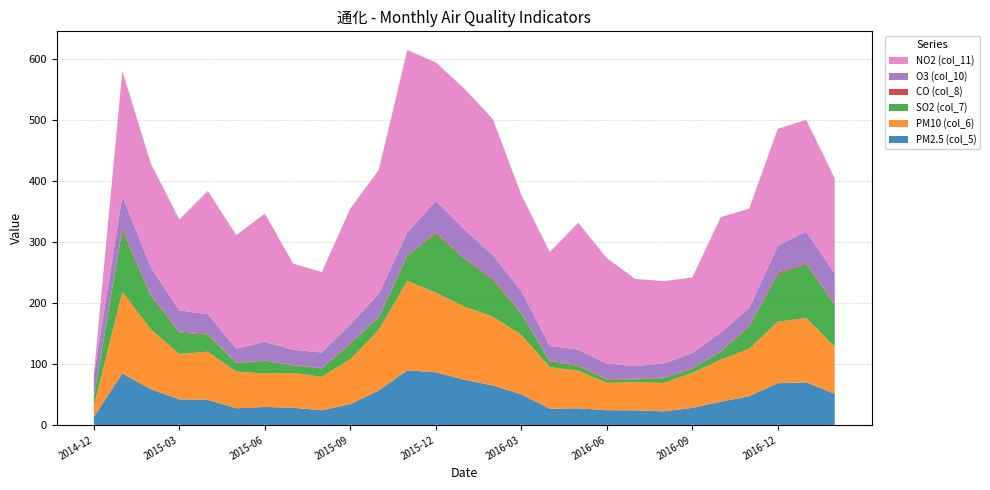

Reading left to right, extract all data points from this chart.

col_5: 13.0	84.4	58.5	41.9	41.2	27.3	29.5	28.2	24.0	34.1	56.5	89.6	86.3	74.1	64.7	50.2	26.6	27.2	24.1	23.9	22.3	27.9	38.0	47.1	68.4	69.8	50.9
col_6: 18.0	133.7	98.3	74.4	78.8	60.0	54.8	57.0	54.8	73.5	99.5	146.5	130.5	119.9	112.6	97.7	68.0	61.8	44.8	46.3	46.5	57.4	68.7	77.8	100.7	105.5	77.2
col_7: 14.0	101.2	54.7	35.5	28.2	14.0	20.5	12.3	13.8	25.3	20.6	40.8	97.2	78.4	60.2	34.2	9.6	7.7	5.6	4.5	7.8	7.1	13.4	36.4	77.8	88.4	68.6
col_8: 0.3	2.1	1.8	1.3	1.2	0.8	0.7	0.6	0.8	1.1	1.1	1.3	1.7	1.2	2.3	1.3	0.9	1.1	0.7	1.0	1.0	0.9	1.0	1.5	2.6	1.5	1.6
col_10: 36.0	53.7	45.1	34.7	32.1	22.9	31.0	25.1	25.4	30.5	37.3	37.2	51.5	46.7	38.6	36.1	24.3	25.6	25.3	20.7	23.1	24.3	30.4	28.8	43.9	51.7	49.8
col_11: 1.0	205.0	170.0	149.0	202.0	186.0	210.0	141.0	132.0	190.0	203.0	299.0	227.0	231.0	223.0	158.0	154.0	208.0	173.0	143.0	135.0	124.0	189.0	163.0	192.0	183.0	156.0